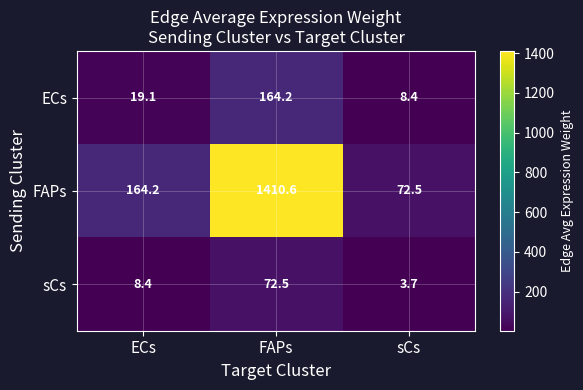

What is the minimum value for sCs?

3.7